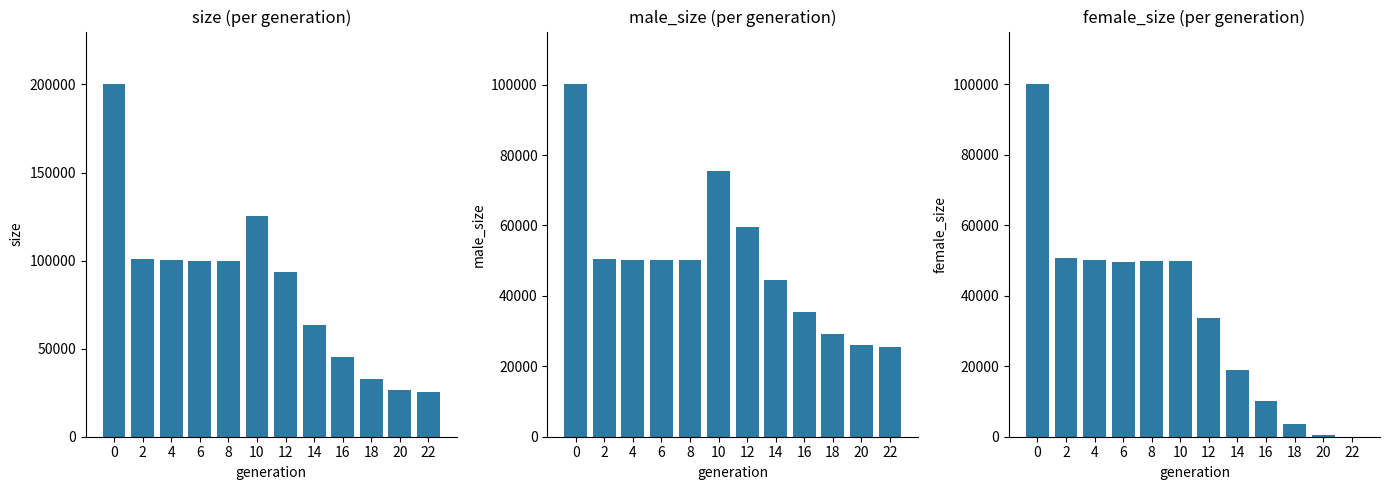

How many data points in male_size are less than 50208?

6